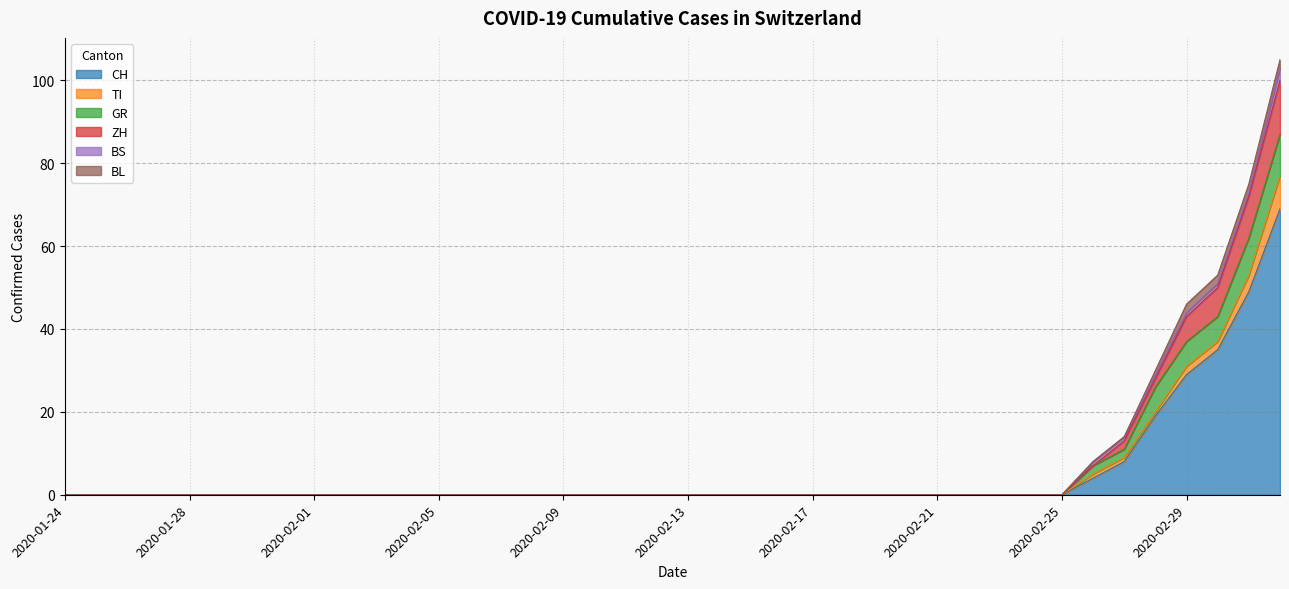

At how many categories does at least one series exceed 47?

2